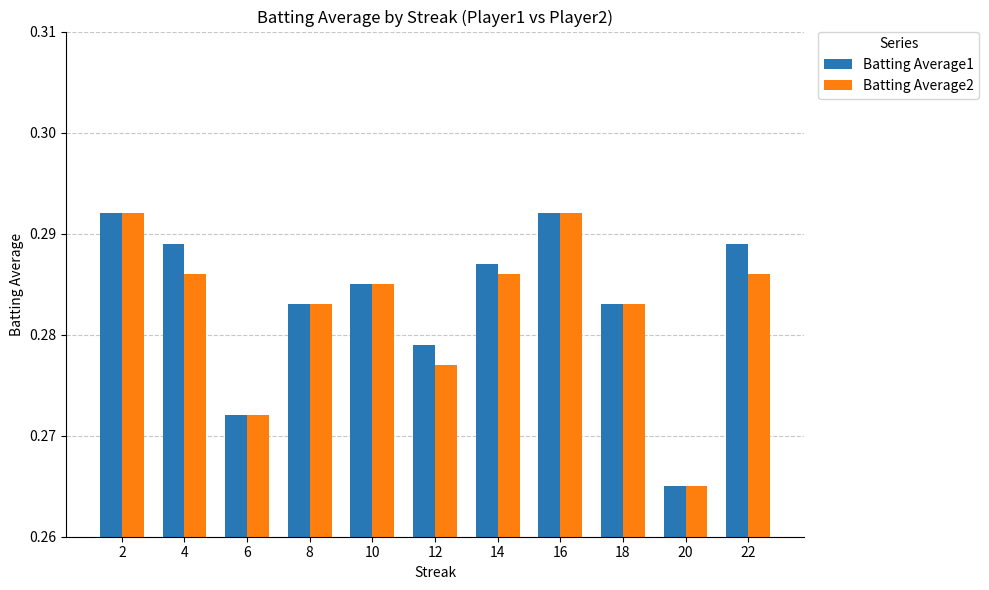

Which series has the largest total across all categories?

Batting Average1